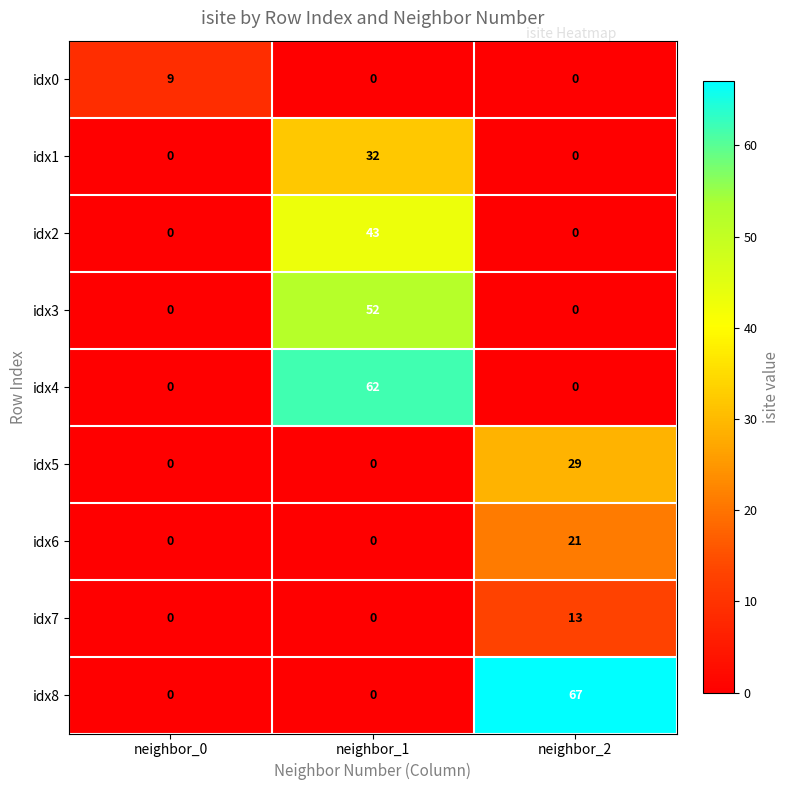

At which category is the sum across all series the highest?

neighbor_1